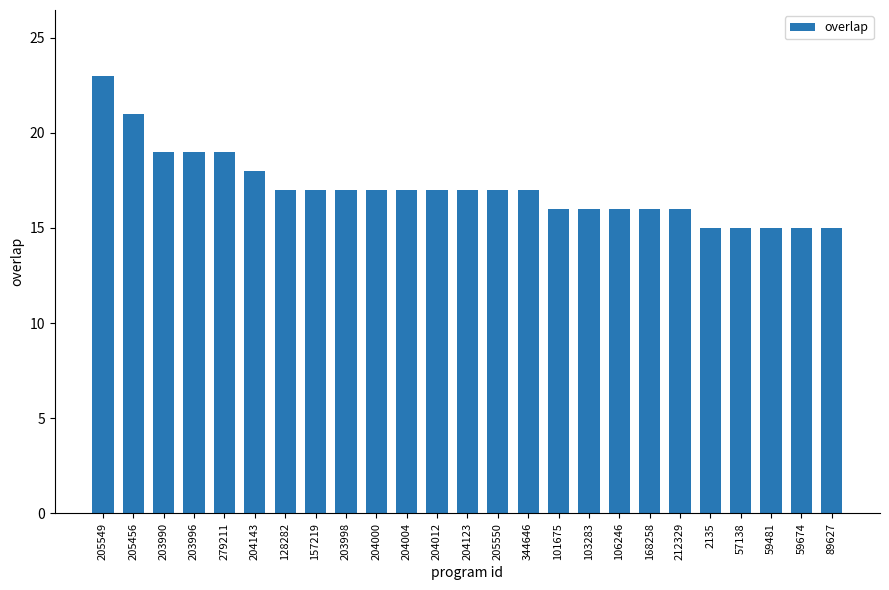

What is the label of the 25th bar from the left?

89627